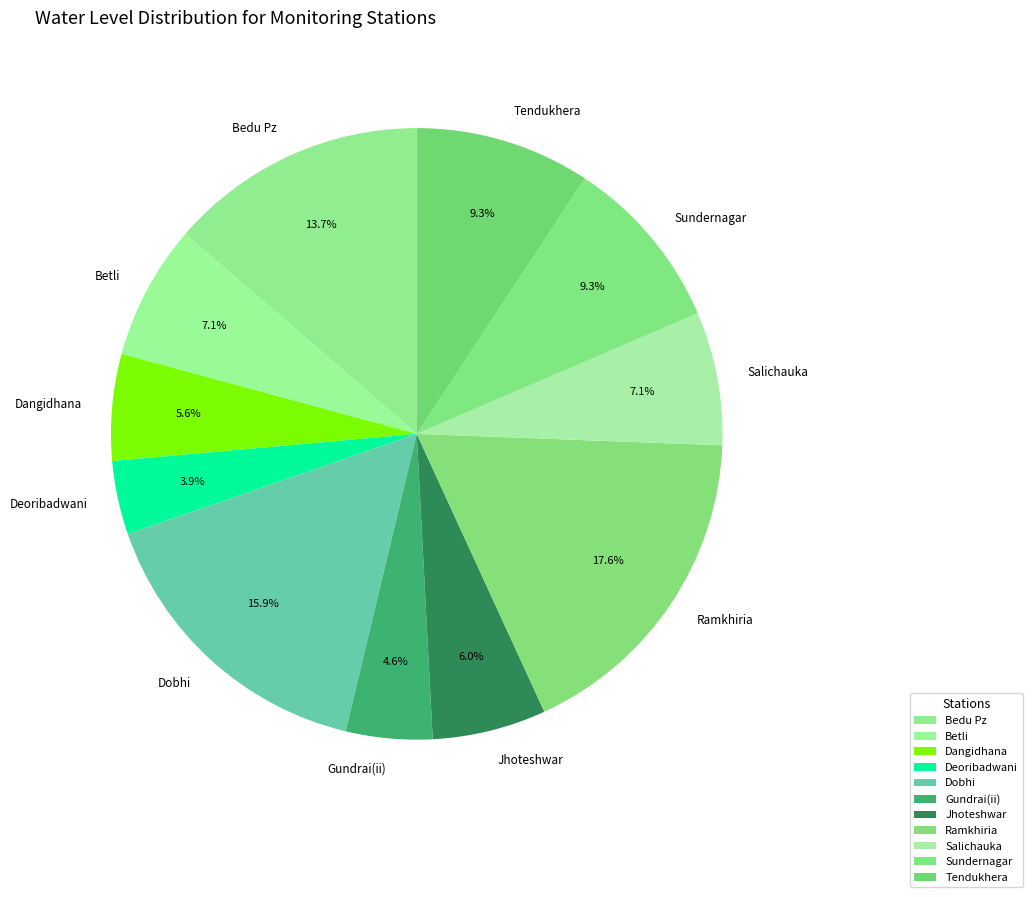

Is the sum of Salichauka and Jhoteshwar greater than half?

No